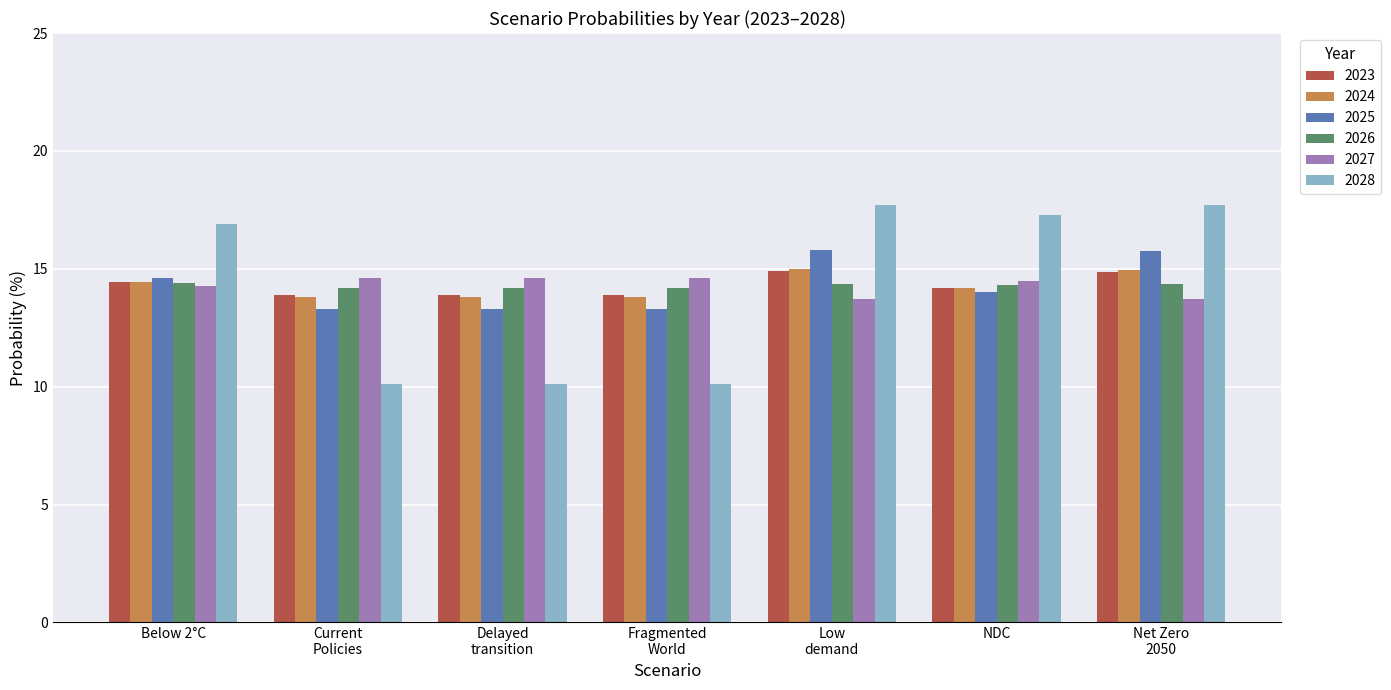

What is the maximum value shown in the chart?

17.7